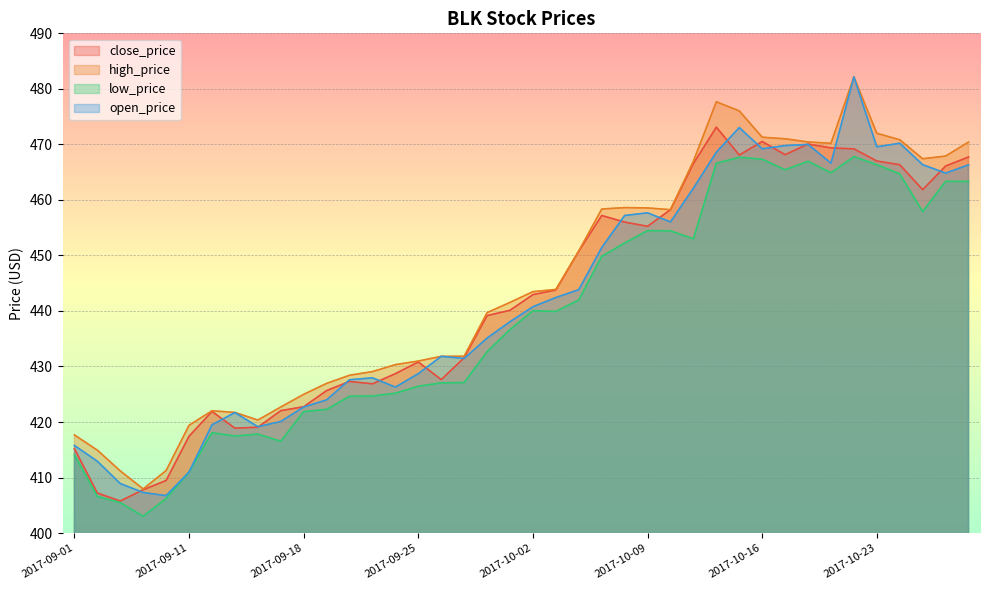

What is the maximum value shown in the chart?

482.2